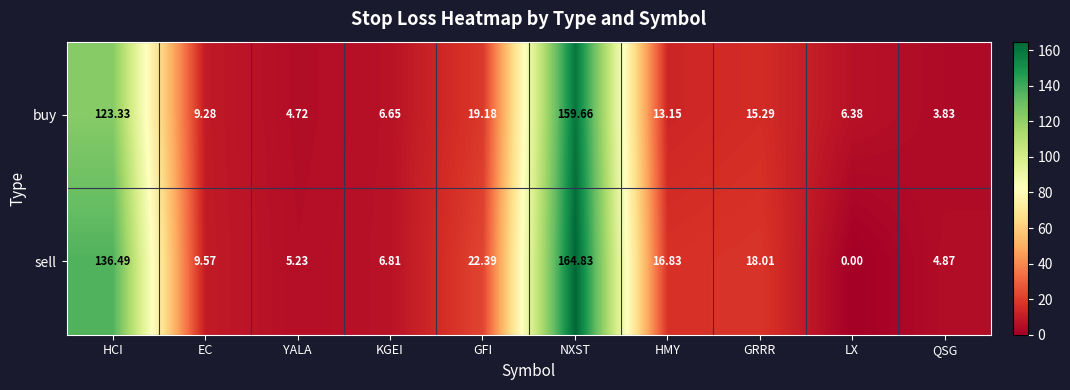

At which category is the sum across all series the highest?

NXST